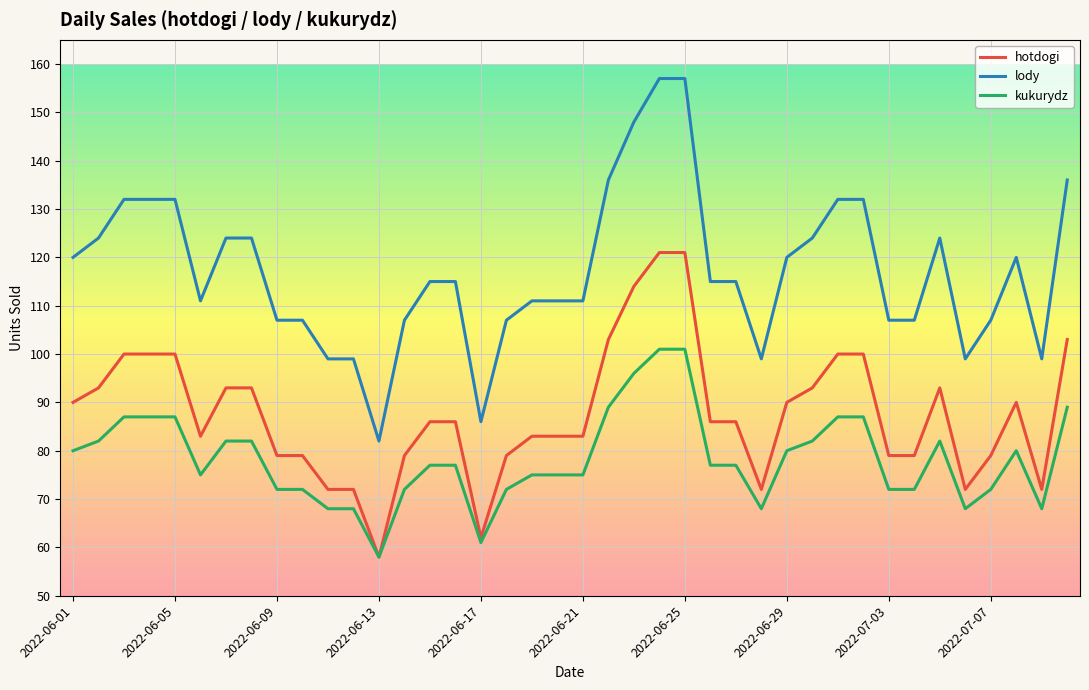

True or false: lody and hotdogi cross at least once.

False